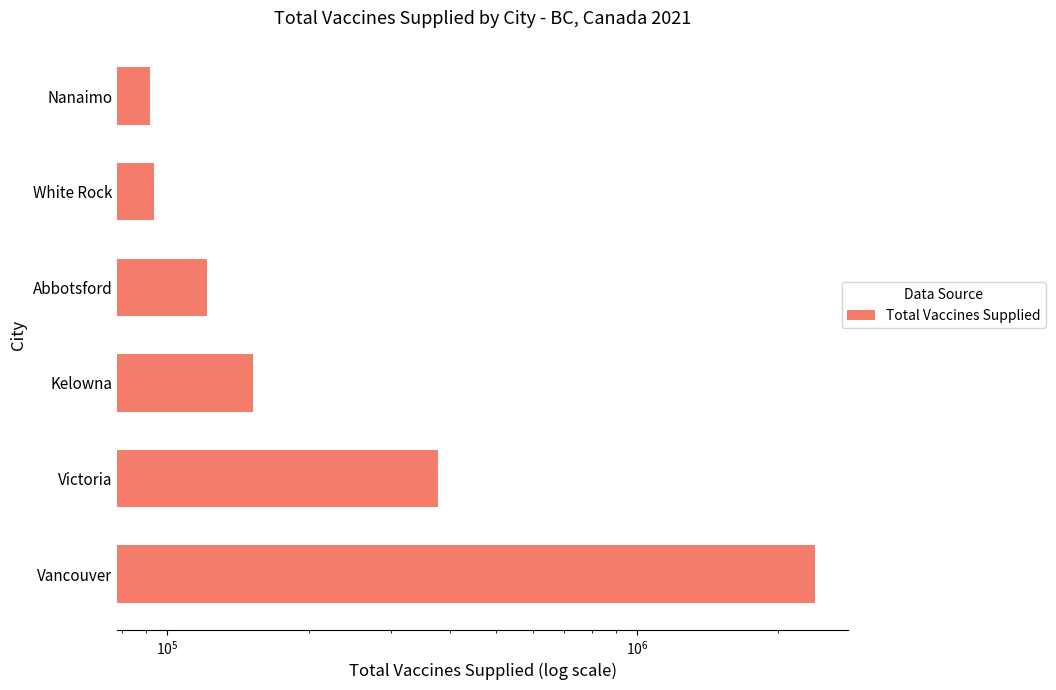

What is the average value?

538345.4